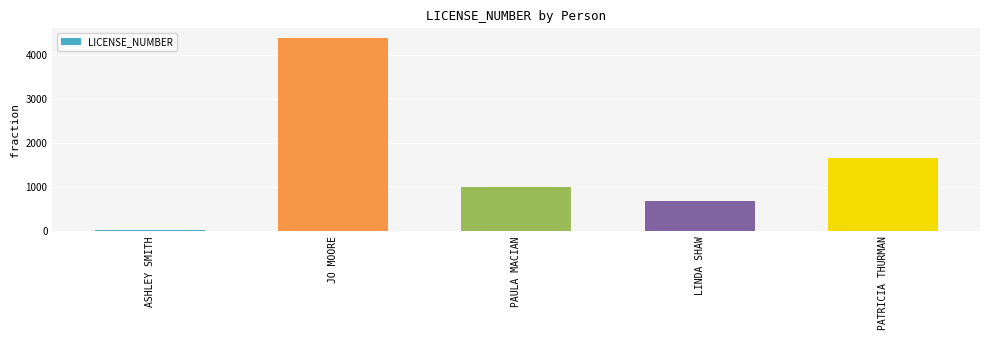

What is the greatest value displayed?

4376